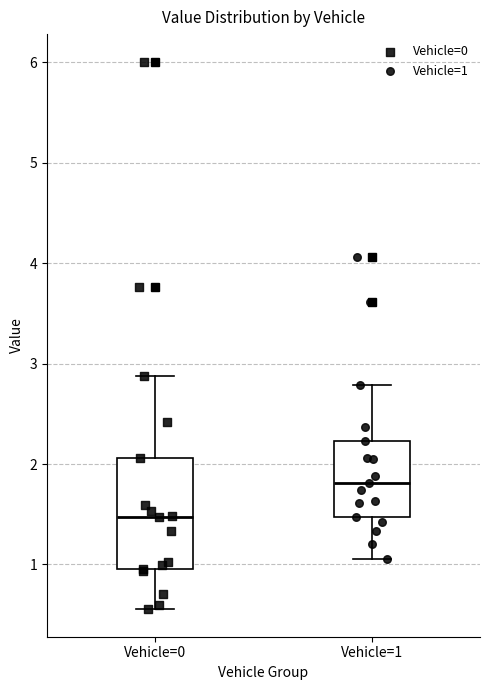

Which box is the tallest, from its lower edge to its upper edge?

Vehicle=0